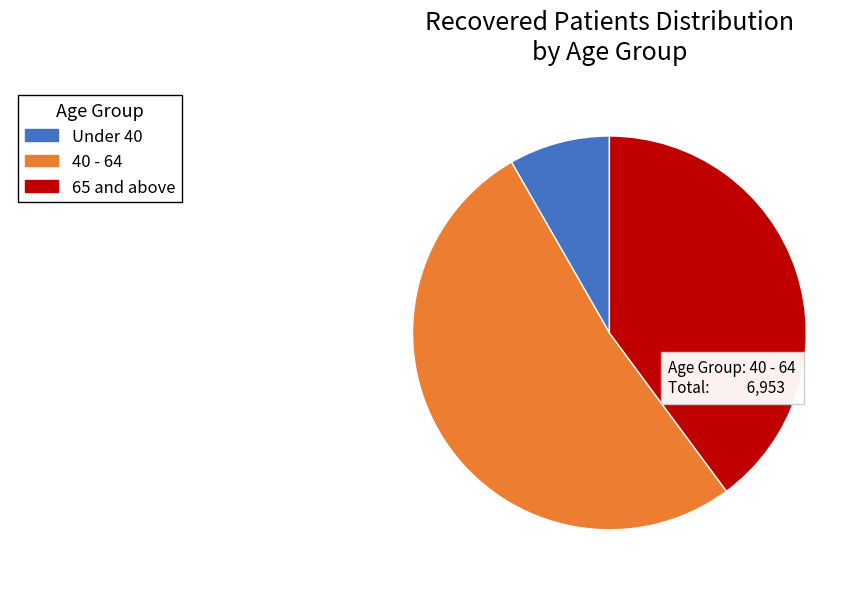

Is there any slice that represents more than half of the pie?

Yes